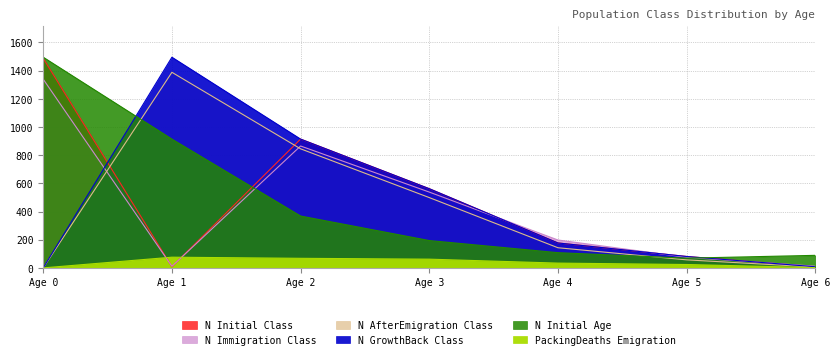

Where do N_Immigration_Class and N_GrowthBack_Class first cross each other?

Age 0 and Age 1